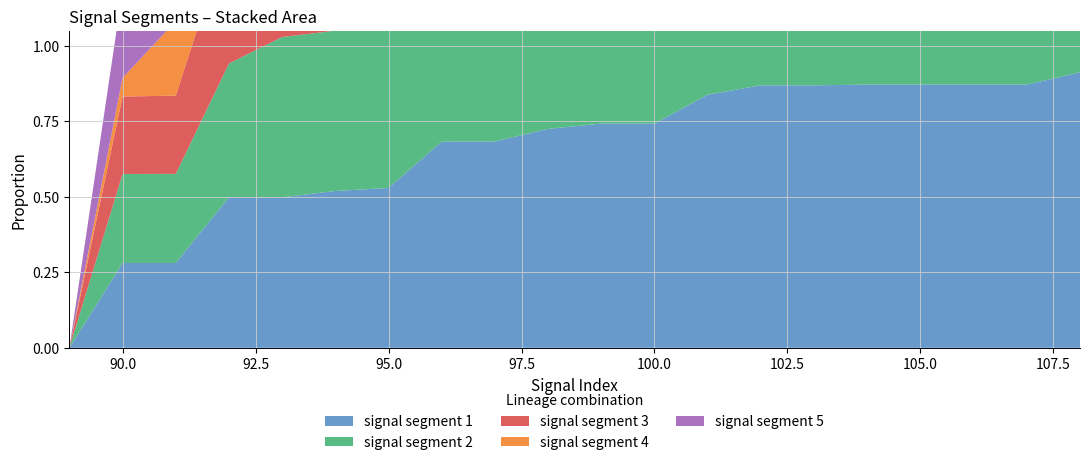

Reading right to left, list all the values displayed in this chart.

signal segment 1: 108=0.9	107=0.9	106=0.9	105=0.9	104=0.9	103=0.9	102=0.9	101=0.8	100=0.7	99=0.7	98=0.7	97=0.7	96=0.7	95=0.5	94=0.5	93=0.5	92=0.5	91=0.3	90=0.3	89=0.0
signal segment 2: 108=0.9	107=0.9	106=0.9	105=0.9	104=0.9	103=0.7	102=0.7	101=0.7	100=0.7	99=0.6	98=0.6	97=0.6	96=0.6	95=0.5	94=0.5	93=0.5	92=0.4	91=0.3	90=0.3	89=0.0
signal segment 3: 108=1.0	107=1.0	106=1.0	105=1.0	104=1.0	103=0.9	102=0.8	101=0.8	100=0.8	99=0.8	98=0.7	97=0.7	96=0.6	95=0.6	94=0.6	93=0.6	92=0.4	91=0.3	90=0.3	89=0.0
signal segment 4: 108=1.0	107=1.0	106=1.0	105=1.0	104=0.9	103=0.8	102=0.8	101=0.8	100=0.8	99=0.7	98=0.7	97=0.7	96=0.6	95=0.6	94=0.6	93=0.5	92=0.3	91=0.2	90=0.1	89=0.0
signal segment 5: 108=0.9	107=0.9	106=0.9	105=0.9	104=0.9	103=0.8	102=0.8	101=0.8	100=0.8	99=0.7	98=0.7	97=0.7	96=0.7	95=0.6	94=0.6	93=0.6	92=0.5	91=0.3	90=0.3	89=0.0